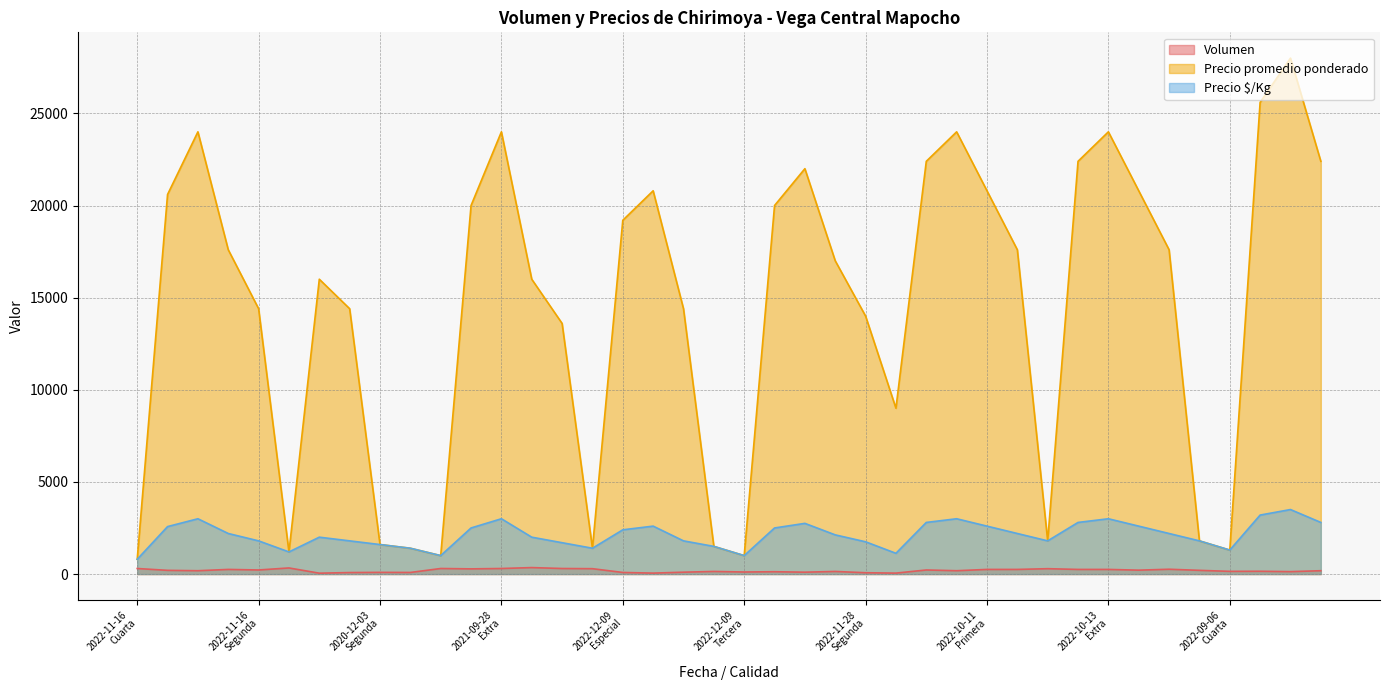

How many interior local peaks does the Precio promedio ponderado series have?

8